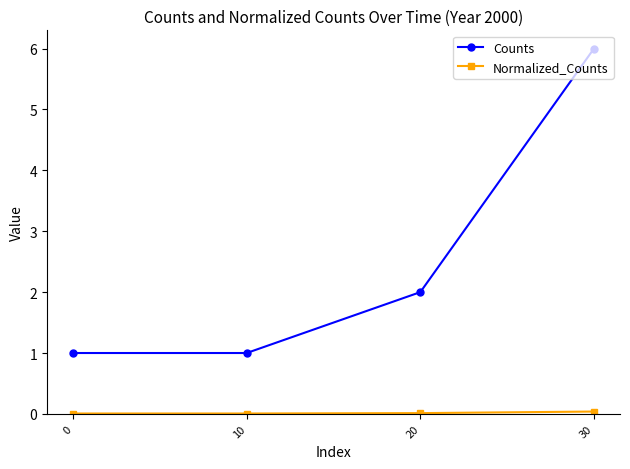

What is the difference between the maximum and second lowest values in the Counts series?

5.0